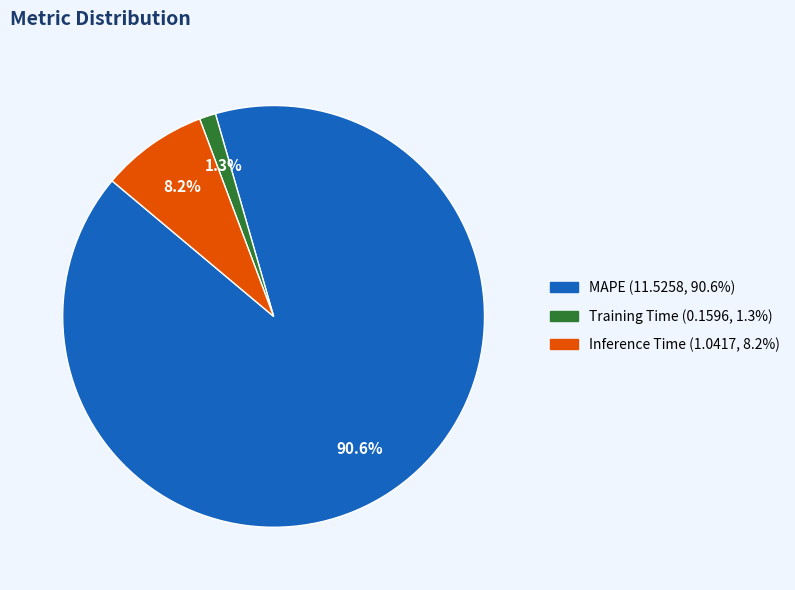

True or false: Inference Time accounts for 21% of the total.

False